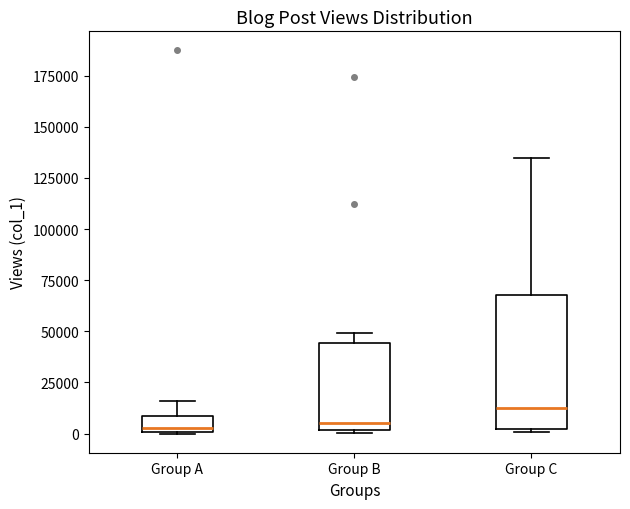

Which box has the highest median line?

Group C